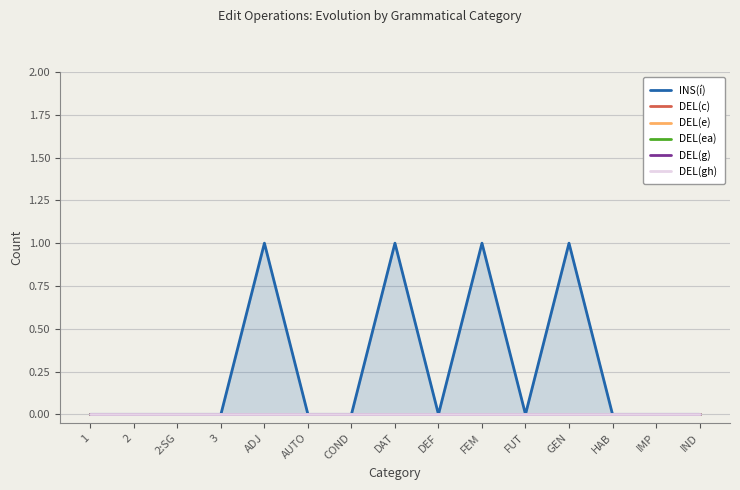

At which category is the sum across all series the highest?

ADJ